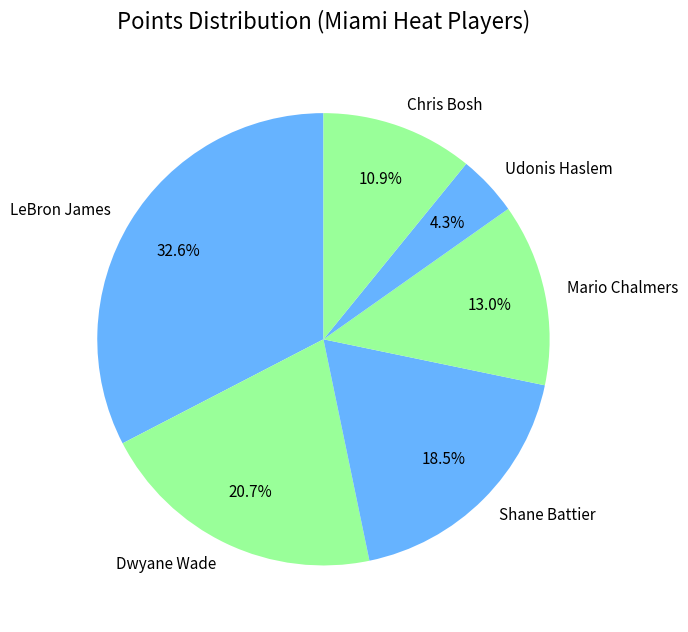

Does any single category account for the majority?

No